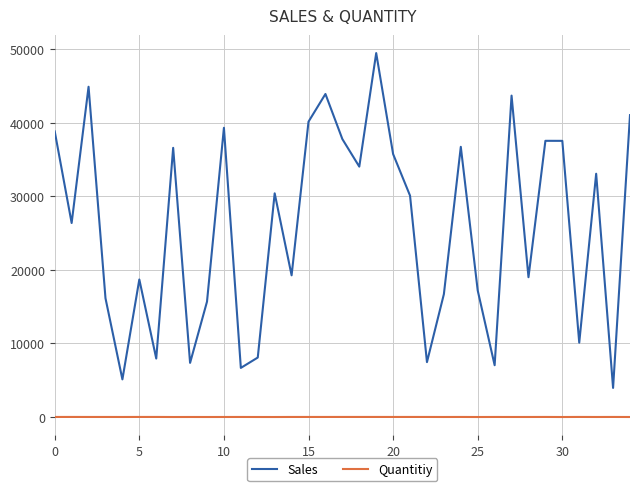

What is the sum of all Quantitiy values?

221